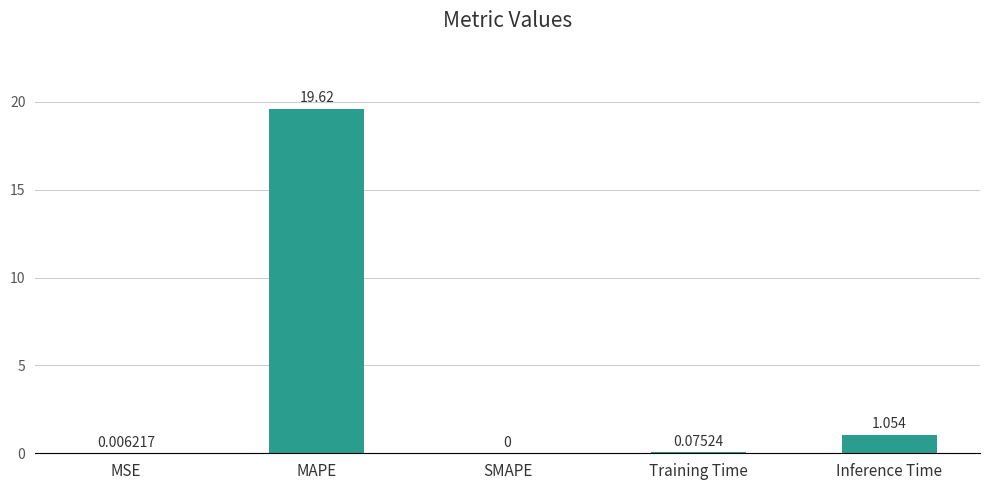

Between SMAPE and Inference Time, which is larger?

Inference Time